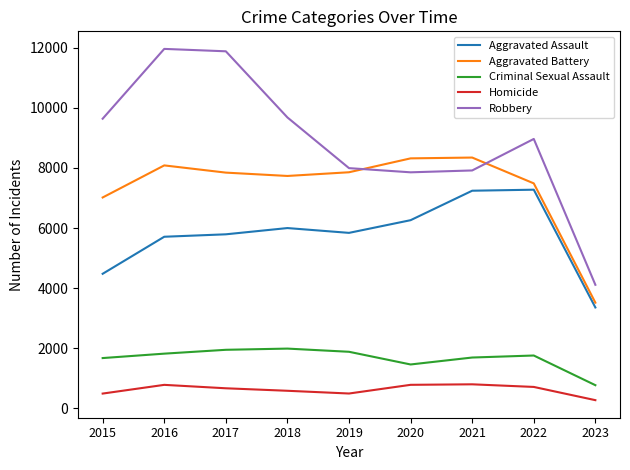

What is the total value across all series at 2018?

25996